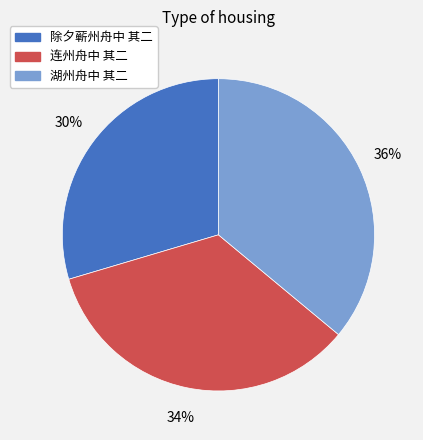

To the nearest percent, what is the difference between the 湖州舟中 其二 and 连州舟中 其二 slice percentages?

2%